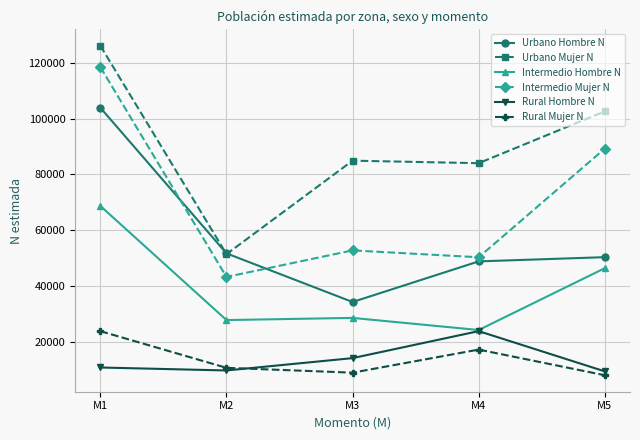

At which label is Intermedio Mujer N closest to 80822?

M5